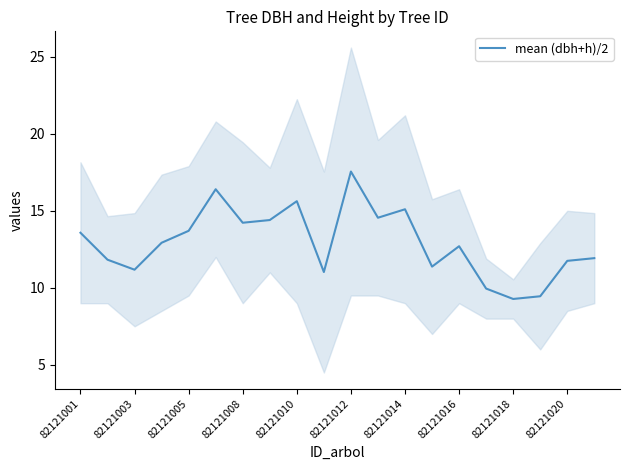

At which label does mean (dbh+h)/2 reach its peak?

82121012